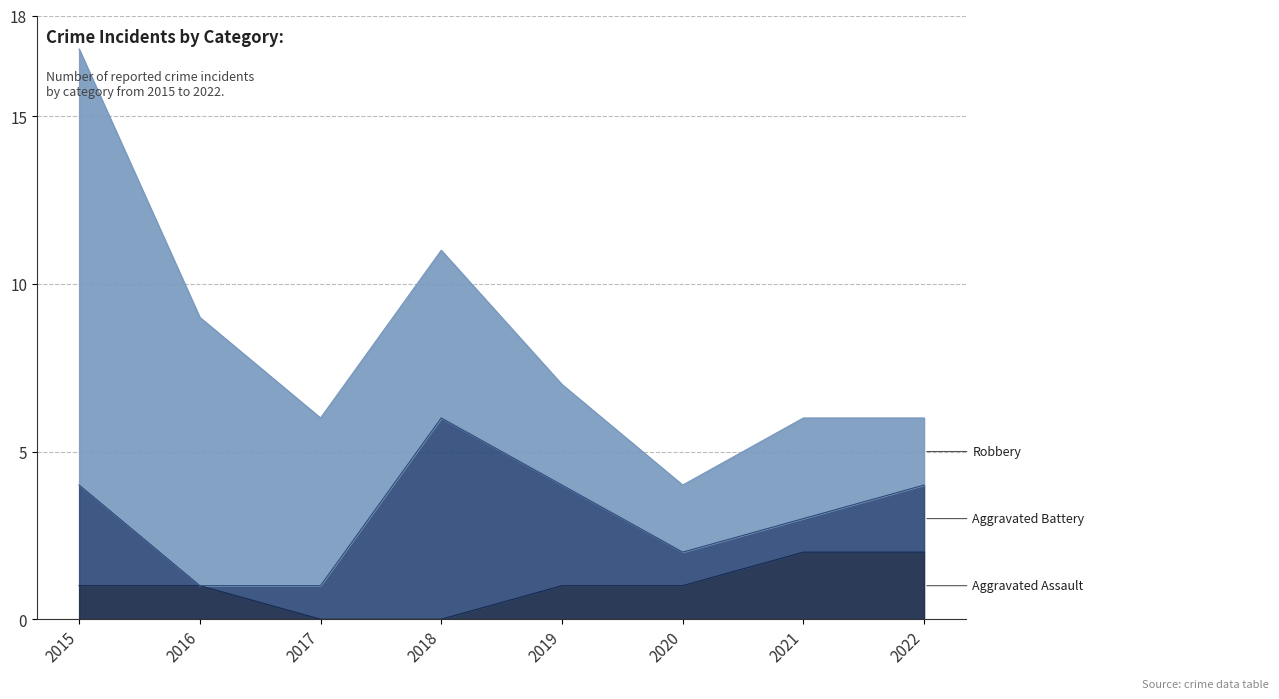

The value of Robbery at 2019 is 5. True or false?

False